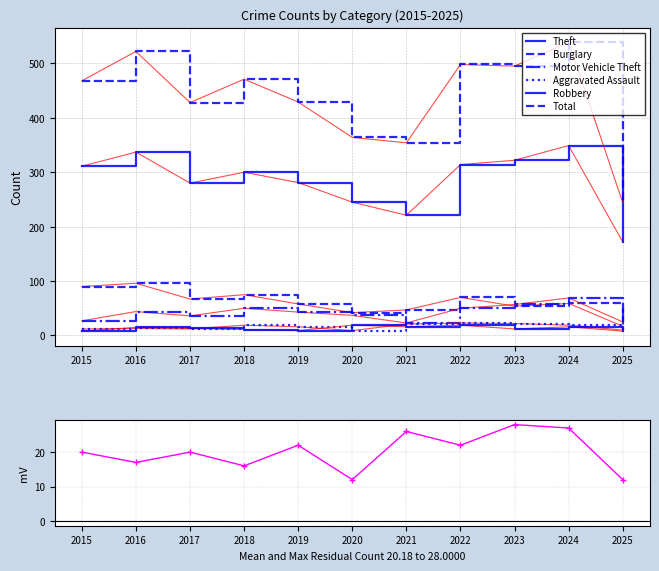

Rank the categories by Motor Vehicle Theft value from lowest to highest.

2021, 2025, 2015, 2017, 2020, 2019, 2016, 2018, 2022, 2023, 2024